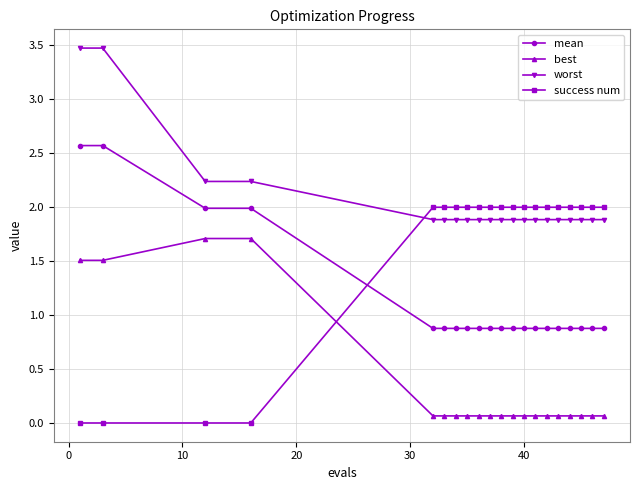

Which series has the widest spread of values?

success num